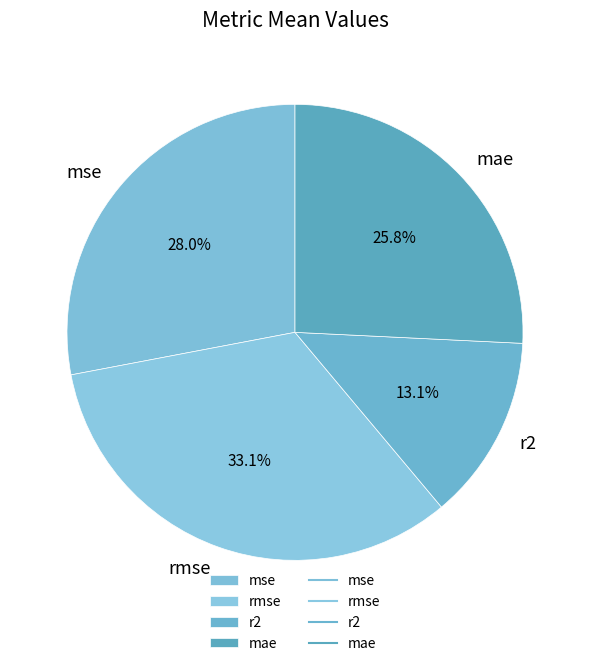

To the nearest percent, what is the difference between the rmse and mae slice percentages?

7%